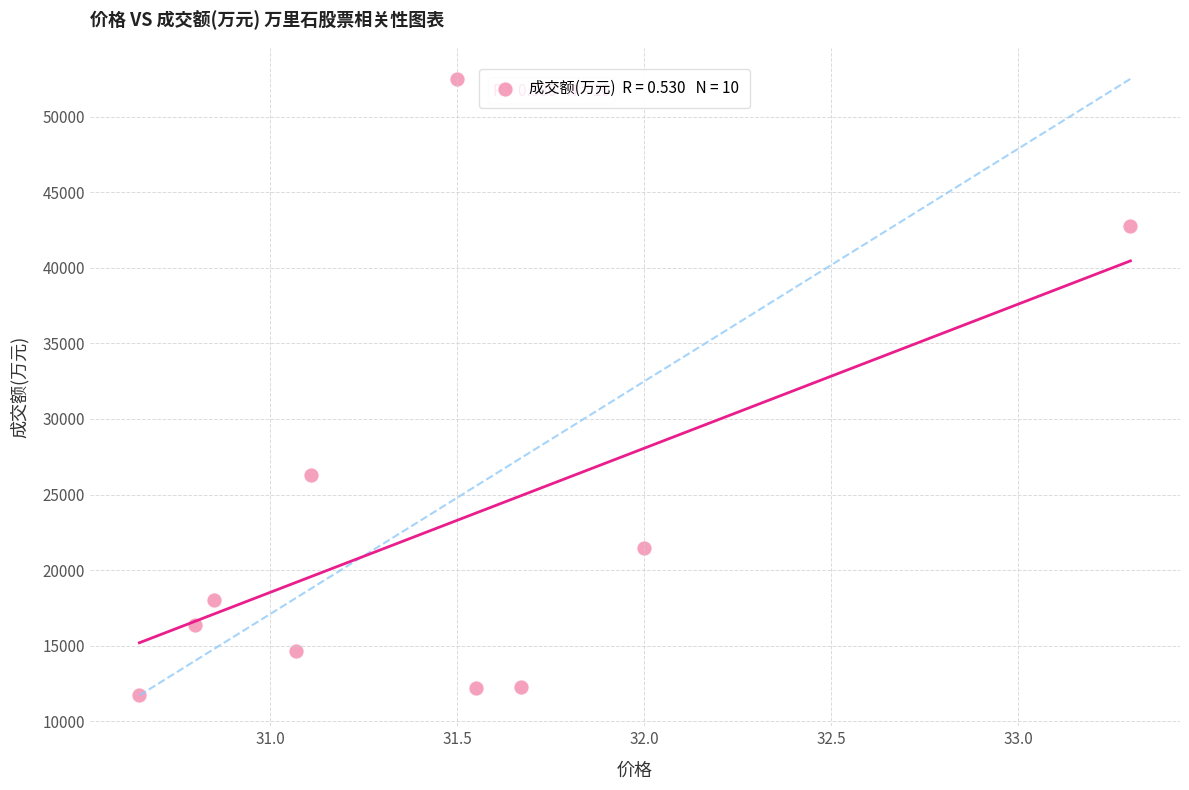

What Y value in the scatter plot is closest to 32101?

26287